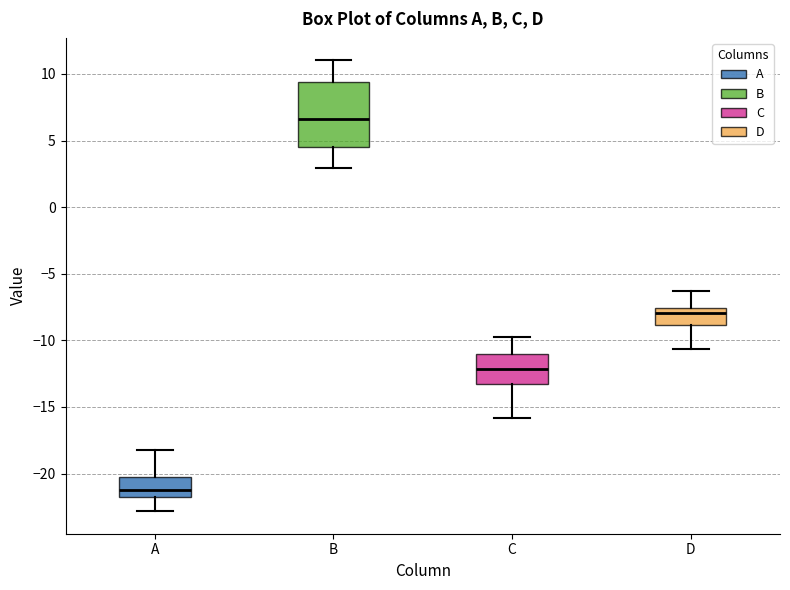

Comparing the boxes themselves (not the whiskers), which one is the tallest?

B